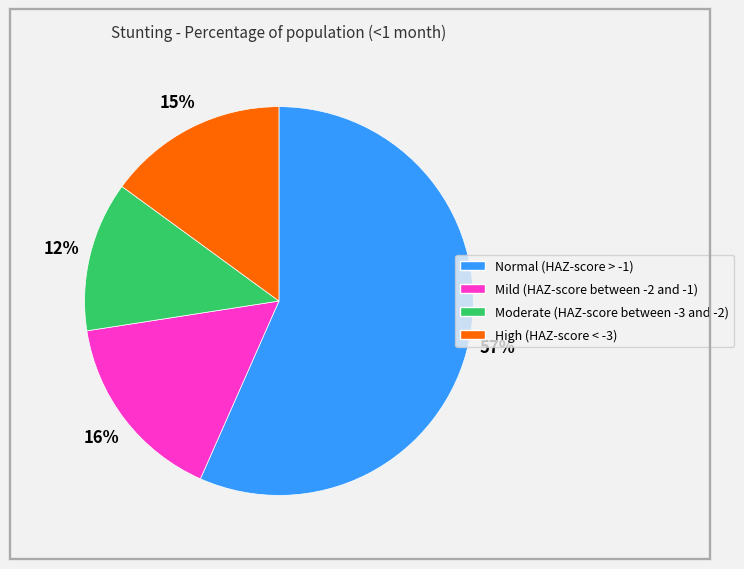

Between Mild (HAZ-score between -2 and -1) and Moderate (HAZ-score between -3 and -2), which is larger?

Mild (HAZ-score between -2 and -1)